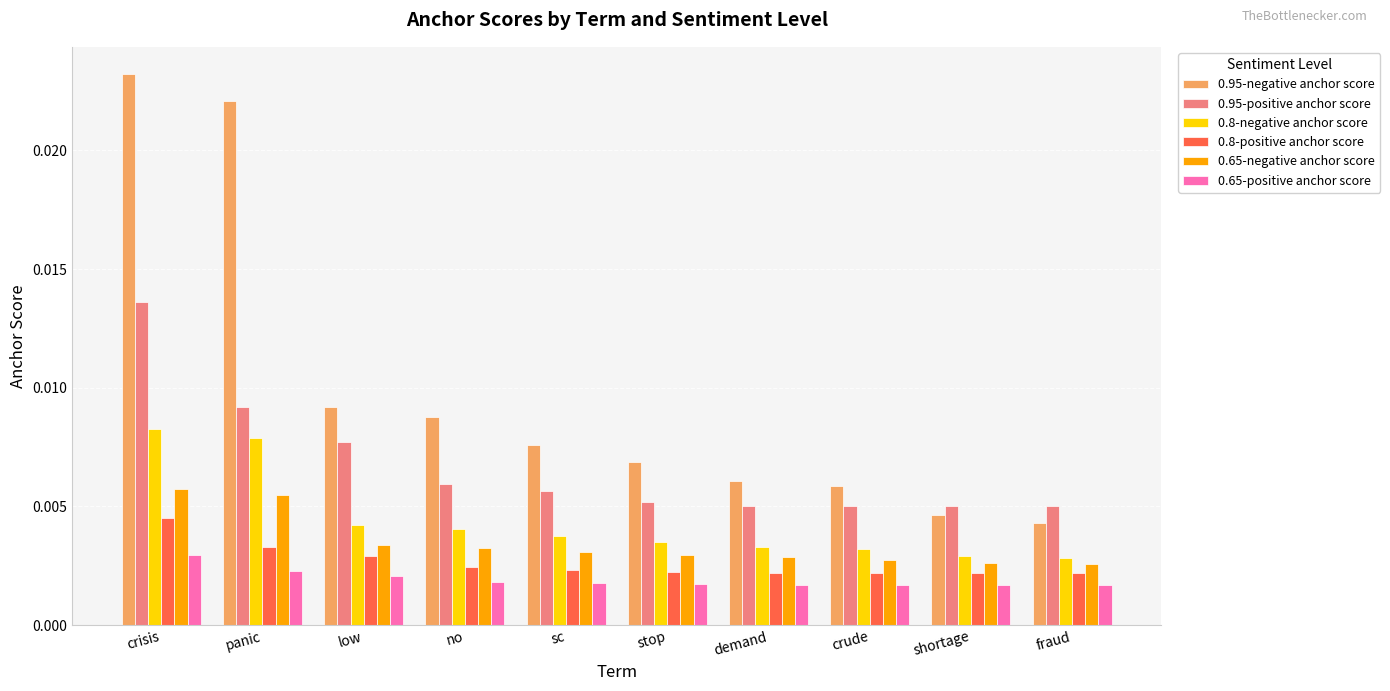

What is the label of the 3rd bar from the left?

low